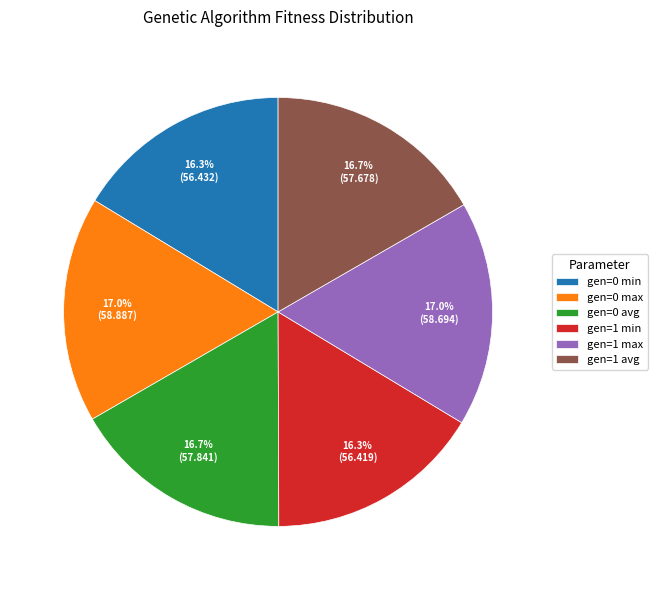

The gen=0 avg slice represents 26% of the pie. True or false?

False